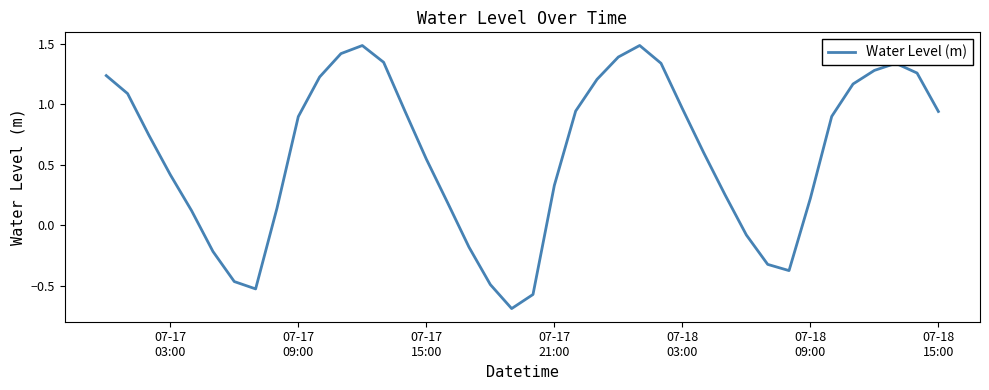

How many values are below 0?

10